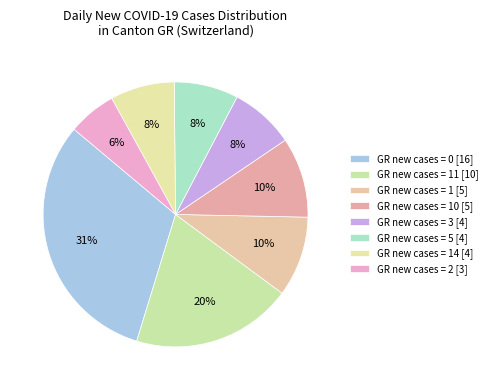

How many slices are in this pie chart?

8